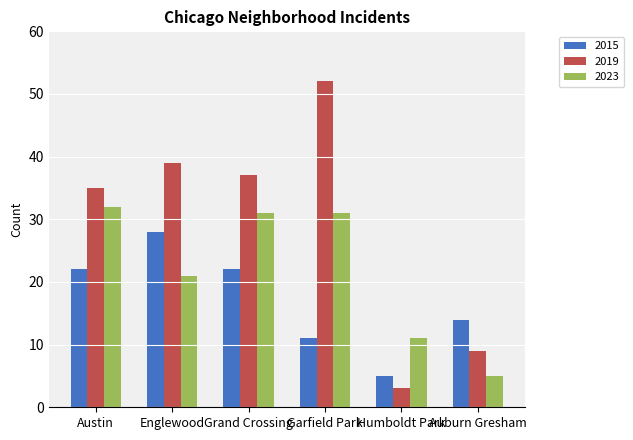

Reading left to right, transcribe all the data shown in this chart.

2015: 22	28	22	11	5	14
2019: 35	39	37	52	3	9
2023: 32	21	31	31	11	5